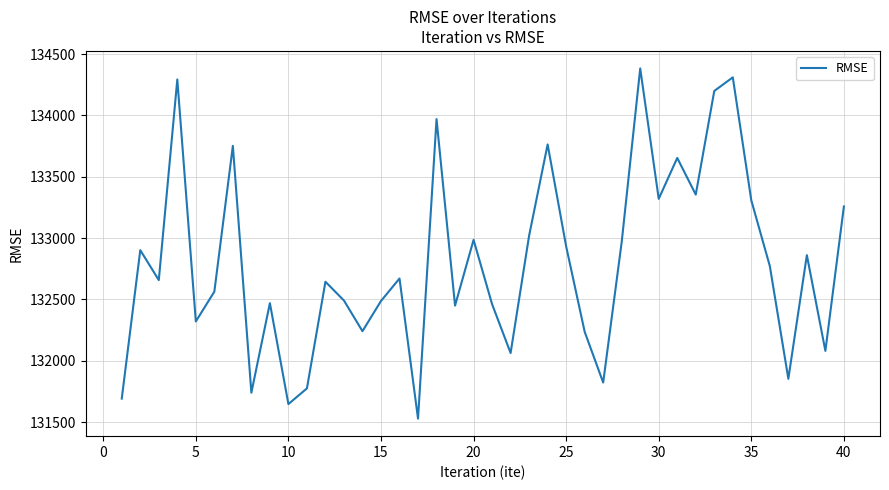

What is the minimum value shown in the chart?

131529.3